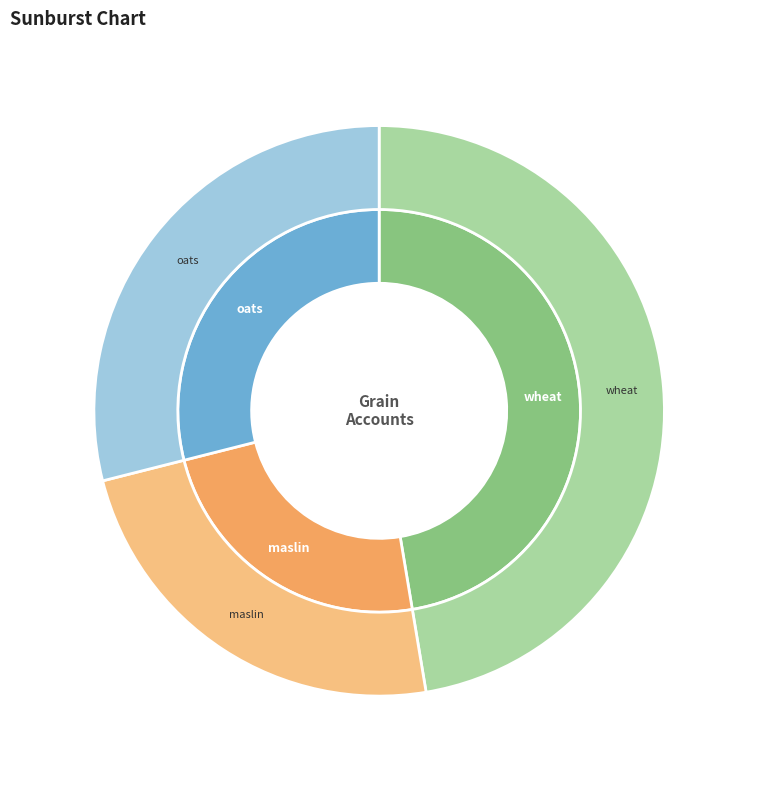

Combined, do maslin and oats account for over 50%?

Yes